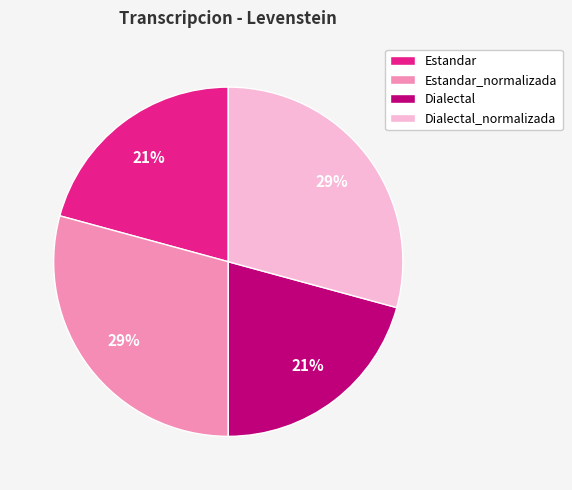

What percentage is the Estandar slice, to the nearest percent?

21%